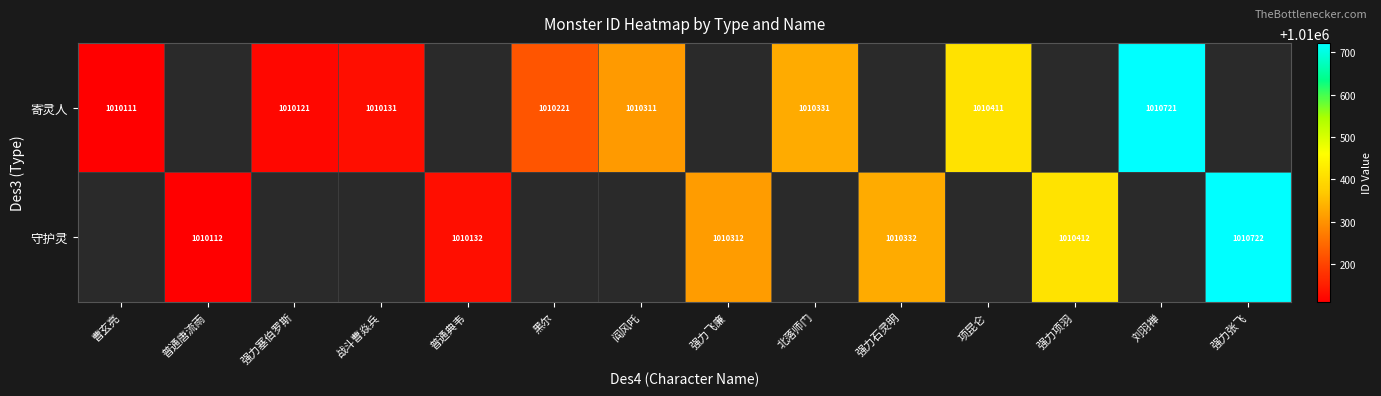

The value of 守护灵 at 强力张飞 is 1809797. True or false?

False